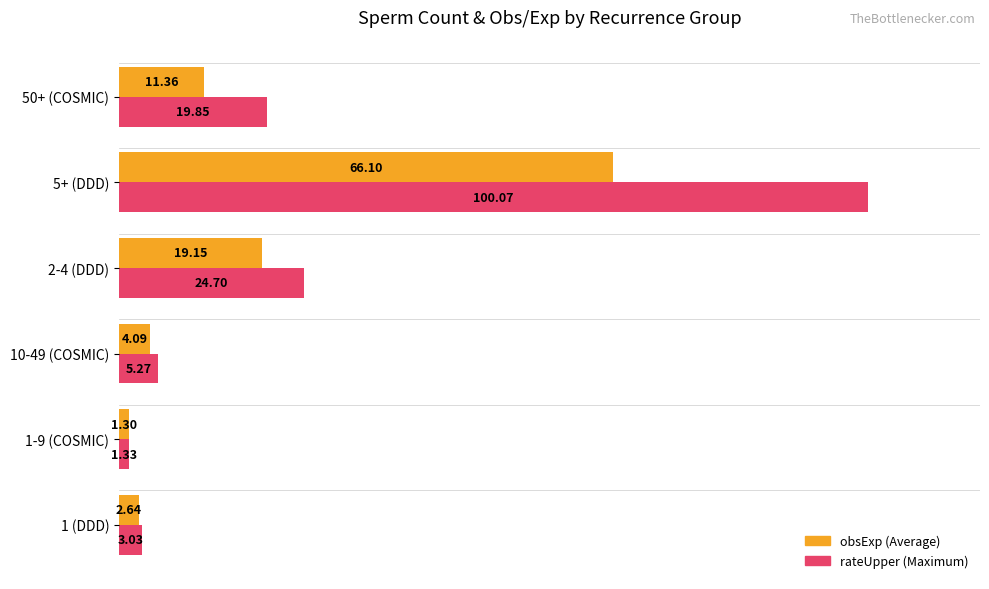

What is the total value across all series at 1 (DDD)?

5.7